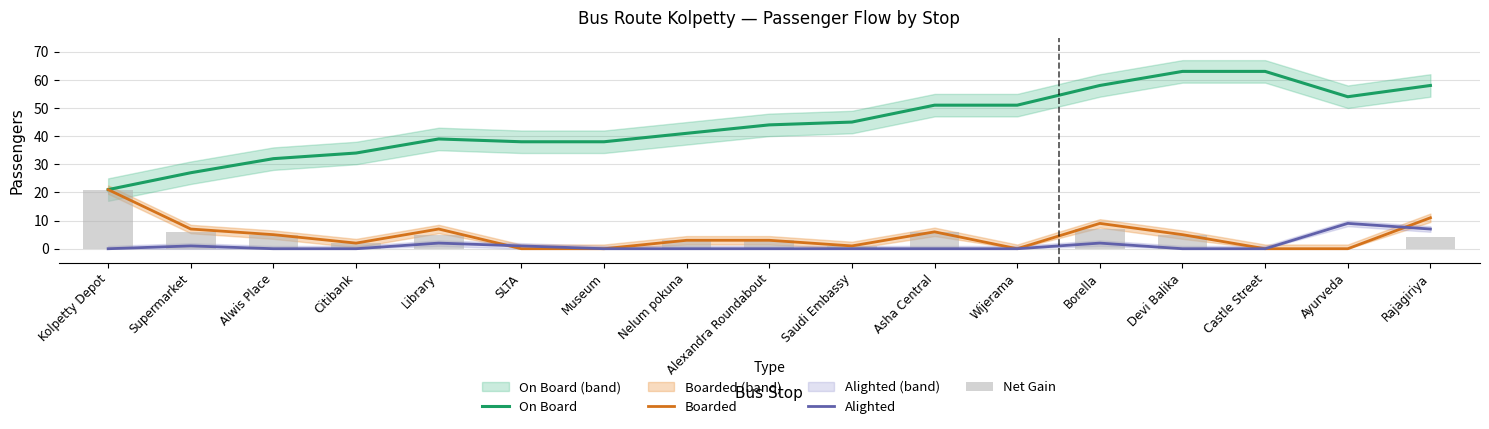

Between Devi Balika and Ayurveda, which series saw the biggest shift?

On Board